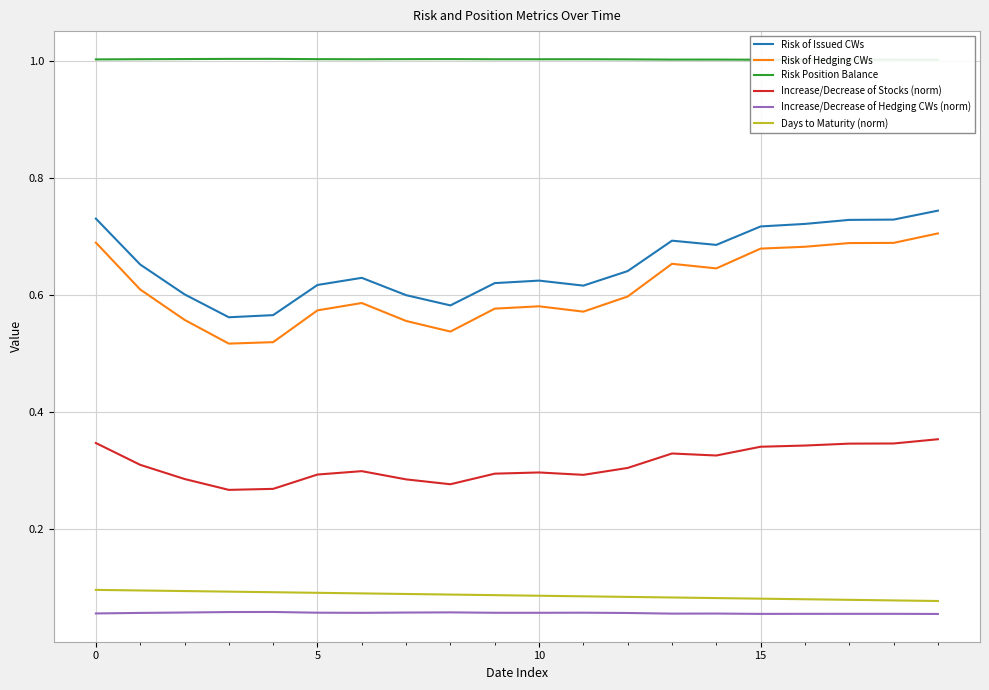

At which category does Increase/Decrease of Hedging CWs (norm) reach its first local valley?

6